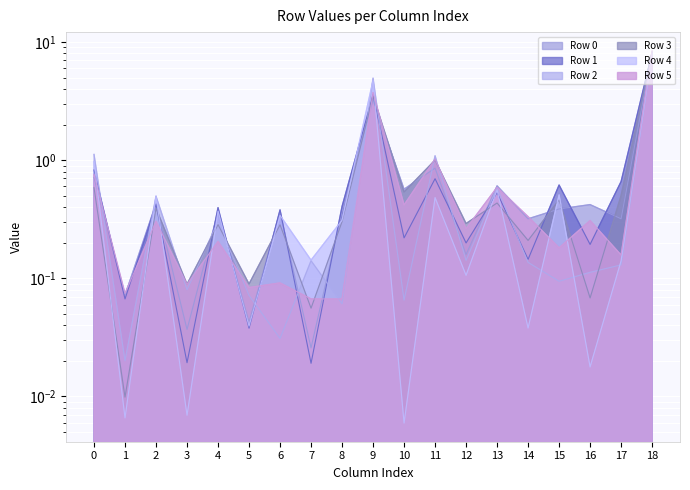

What is the sum of the Row 2 values at 5 and 9?

5.0